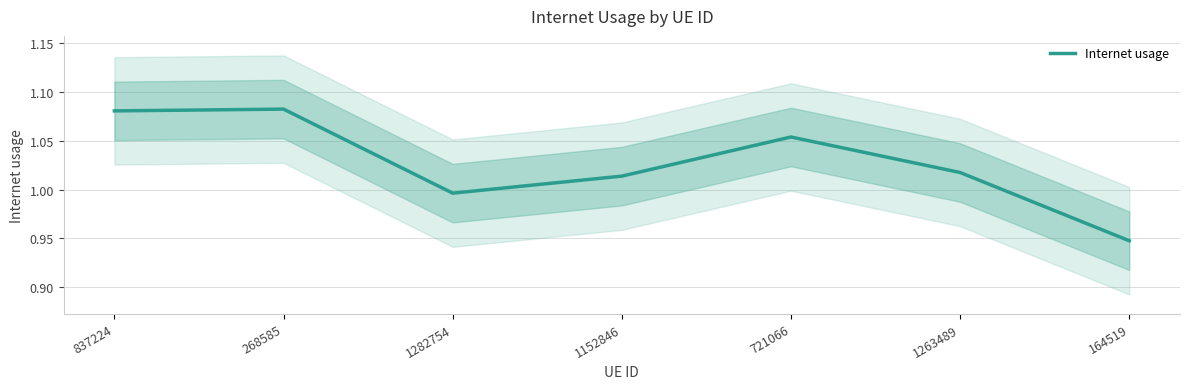

What is the minimum value shown in the chart?

0.9